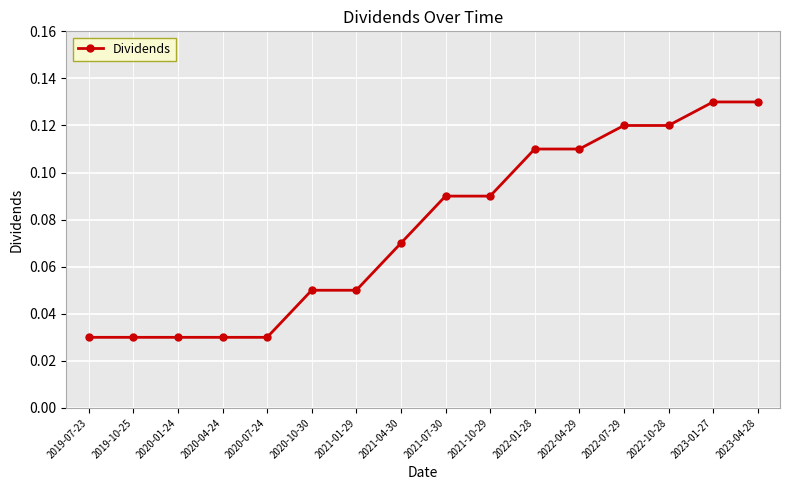

What is the label of the 11th point from the right?

2020-10-30